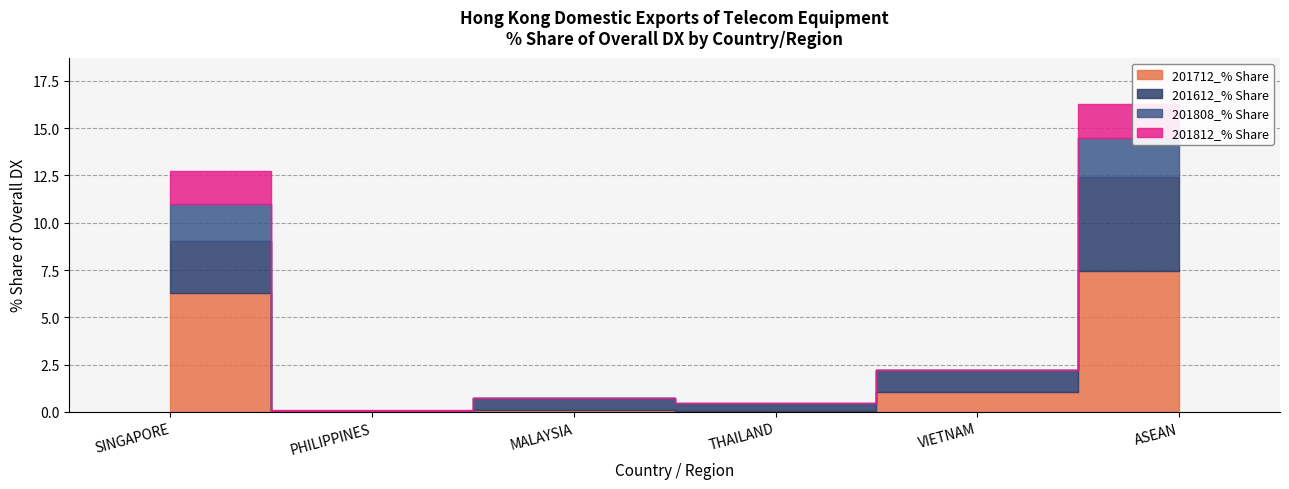

The 201808_% Share series shows 0.0 at MALAYSIA. True or false?

True